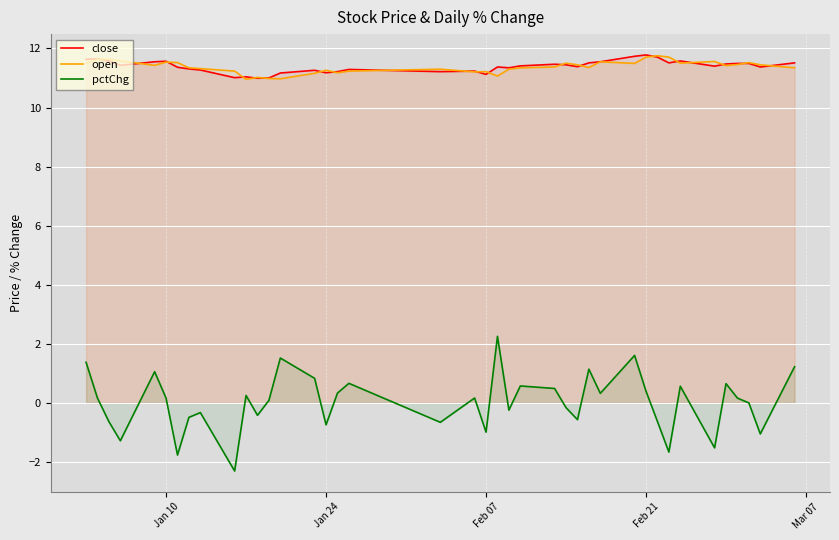

Which series has the largest range (max minus min)?

pctChg